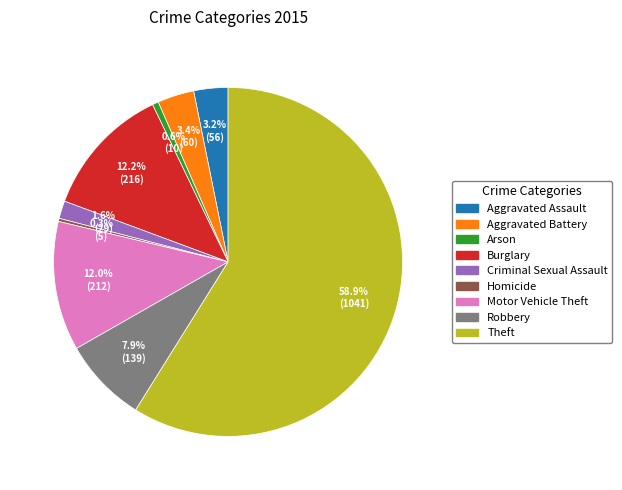

Which has a higher value, Robbery or Burglary?

Burglary